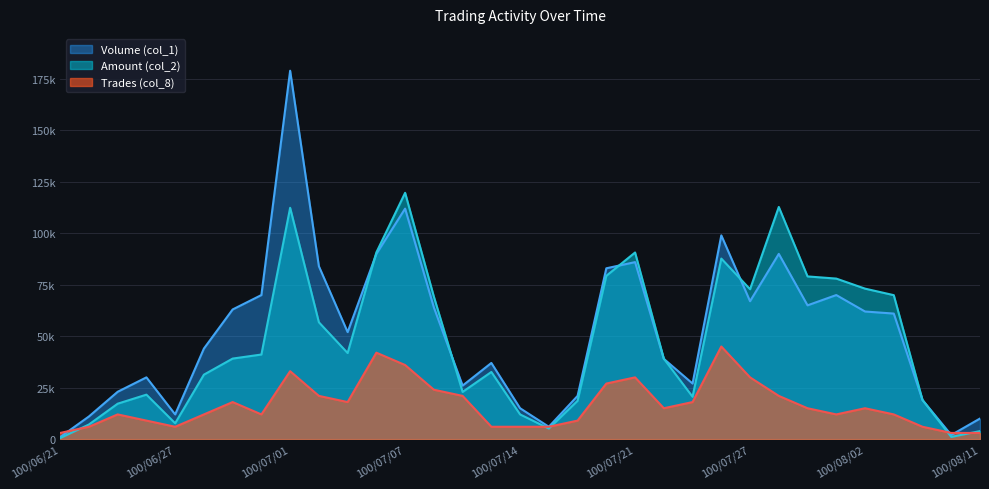

What is the sum of the Trades (col_8) values at 100/06/27 and 100/06/29?

24000